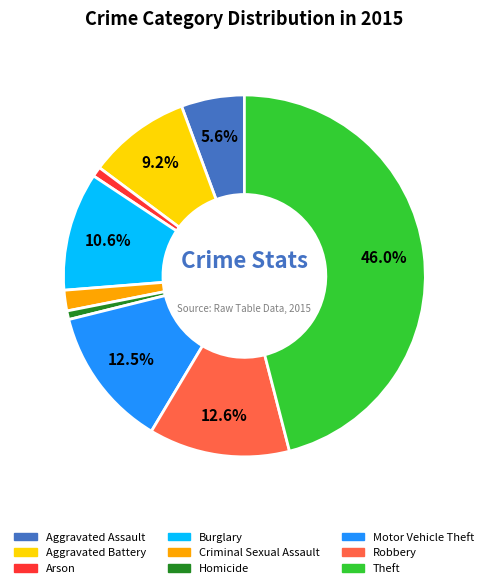

What percentage do Theft and Robbery together represent?

58.6%